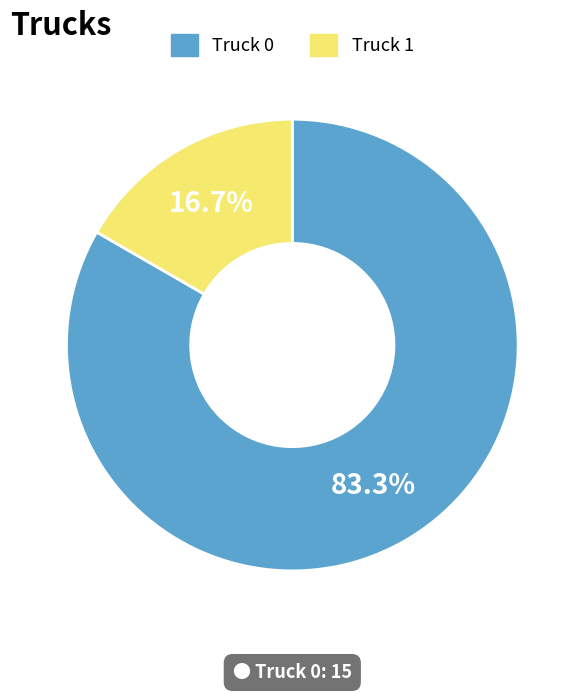

Between Truck 1 and Truck 0, which is larger?

Truck 0